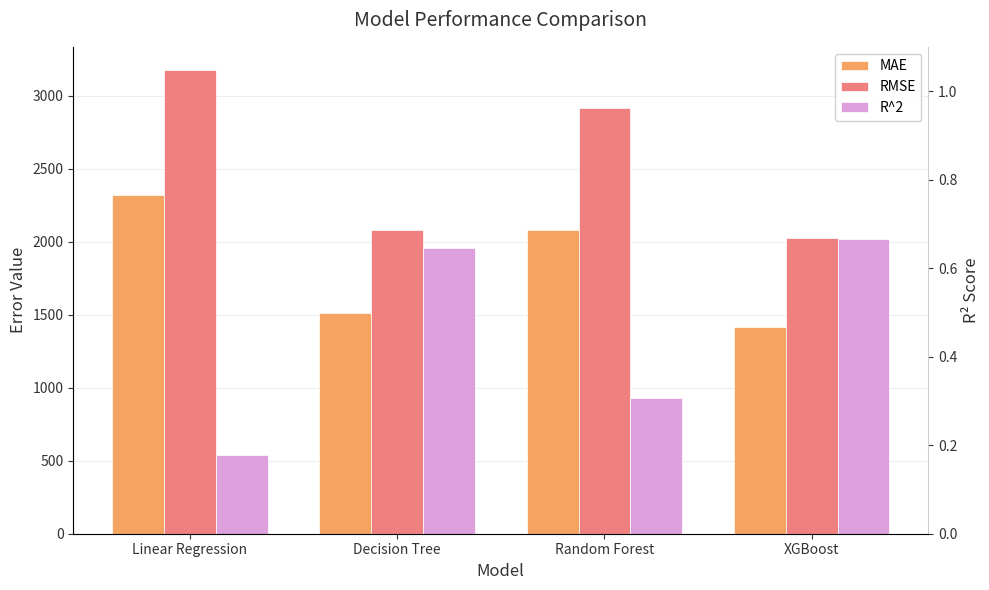

What are all the series names shown in the legend?

MAE, RMSE, R^2